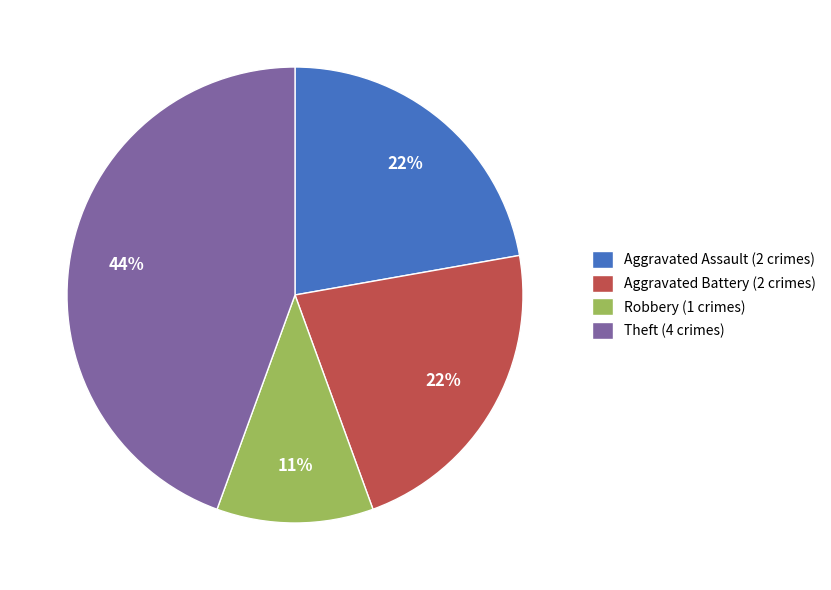

Does any single category account for the majority?

No